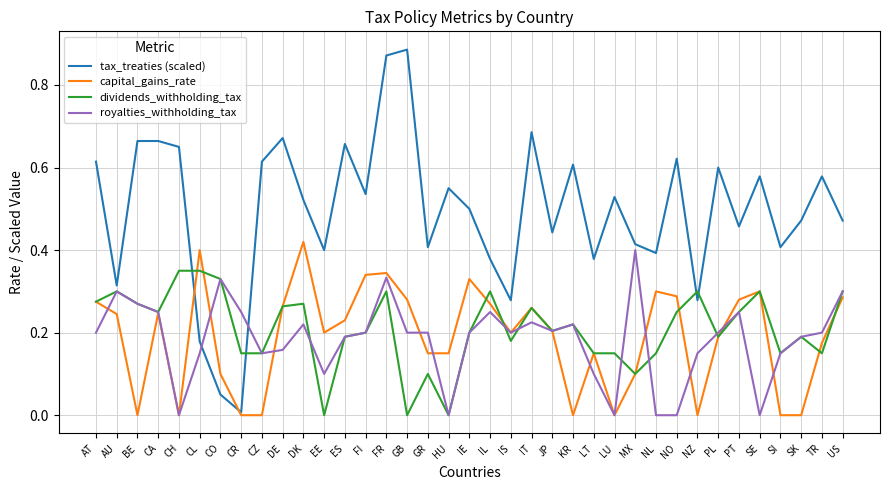

What are all the series names shown in the legend?

tax_treaties (scaled), capital_gains_rate, dividends_withholding_tax, royalties_withholding_tax